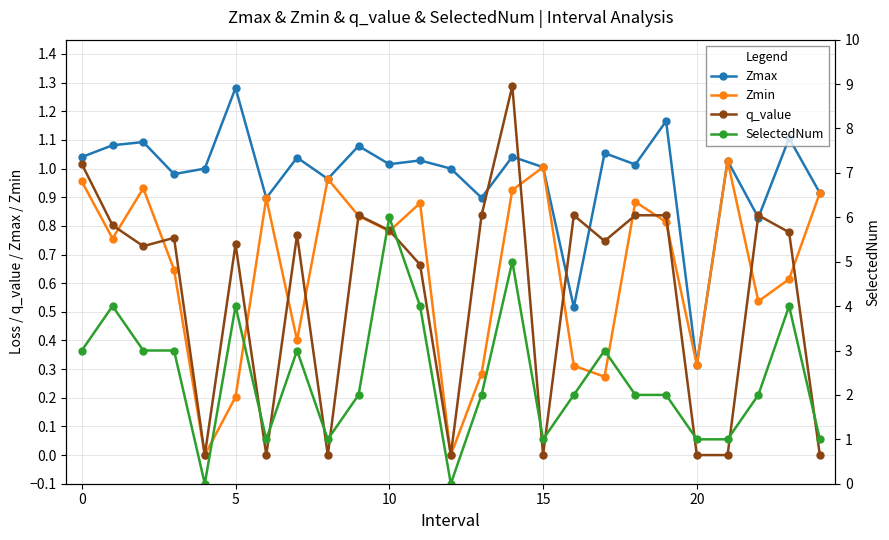

Between 7 and 15, which series saw the biggest shift?

SelectedNum